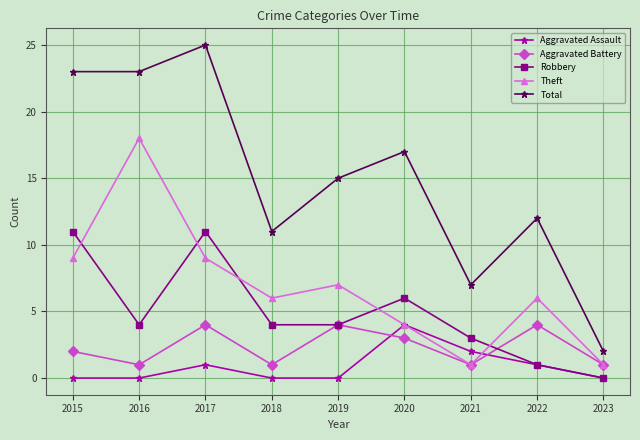

After their last crossing, which series has the higher values: Aggravated Battery or Aggravated Assault?

Aggravated Battery